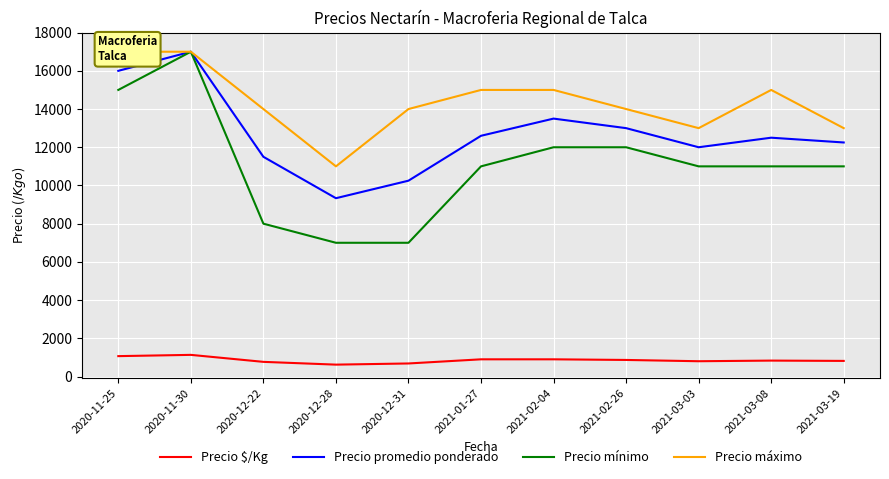

The Precio mínimo series shows 11000 at 2021-01-27. True or false?

True